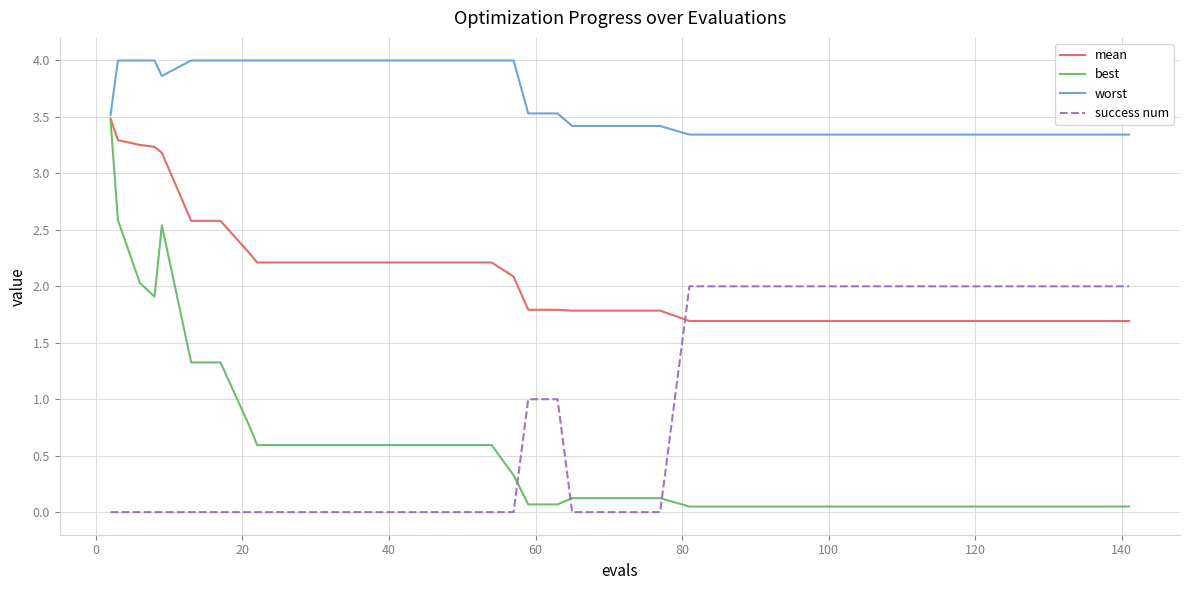

Which series has the largest range (max minus min)?

best